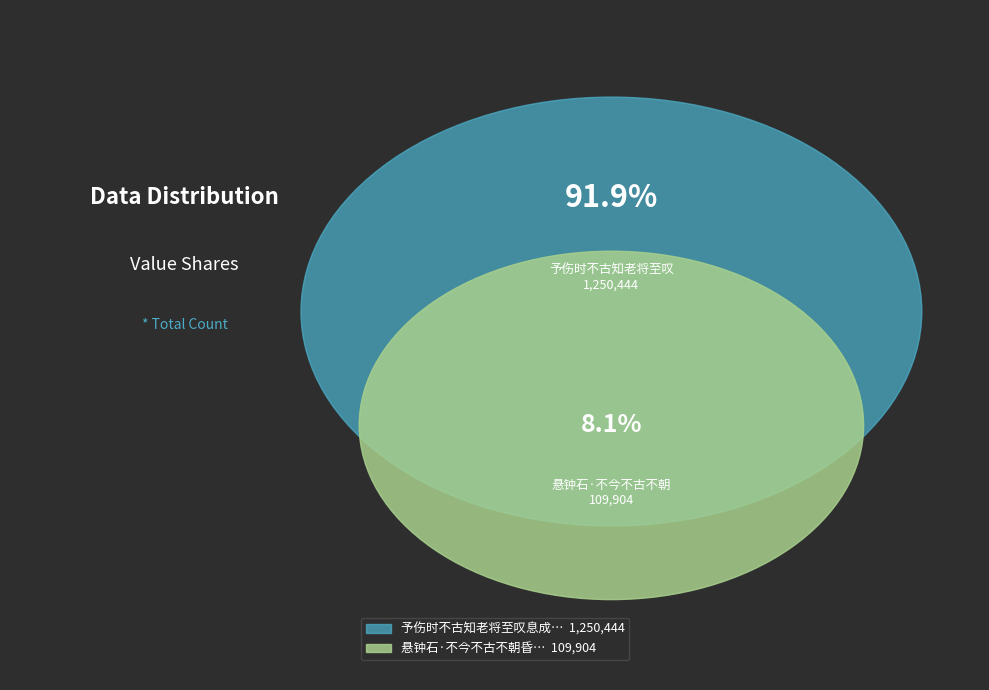

Does 予伤时不古知老将至叹息成诗呈诸同志 account for over 50% of the chart?

Yes